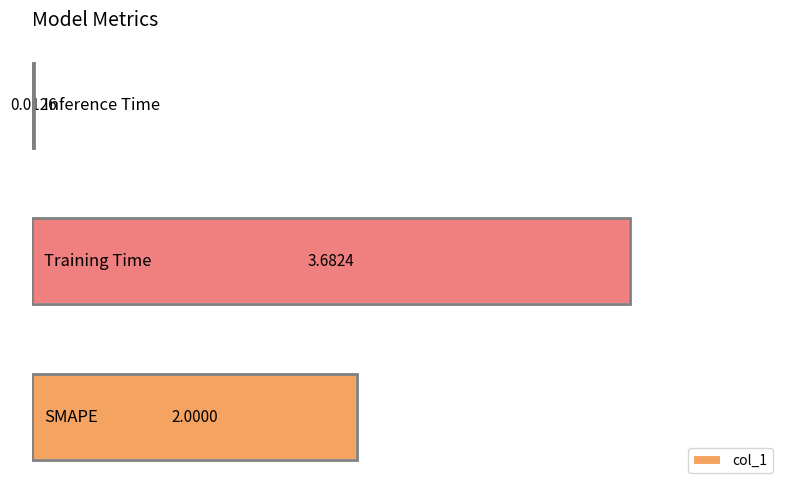

What is the sum of all values?

5.7